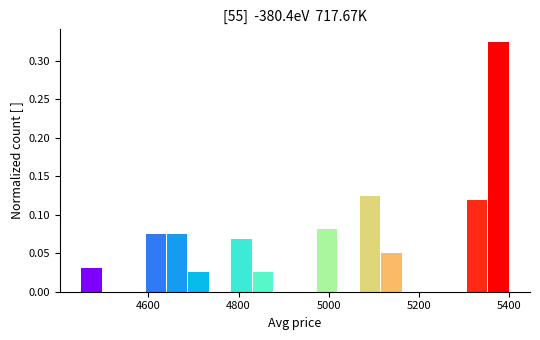

Read against the x-axis, roughly where is the centre of the tallest bar?

5380